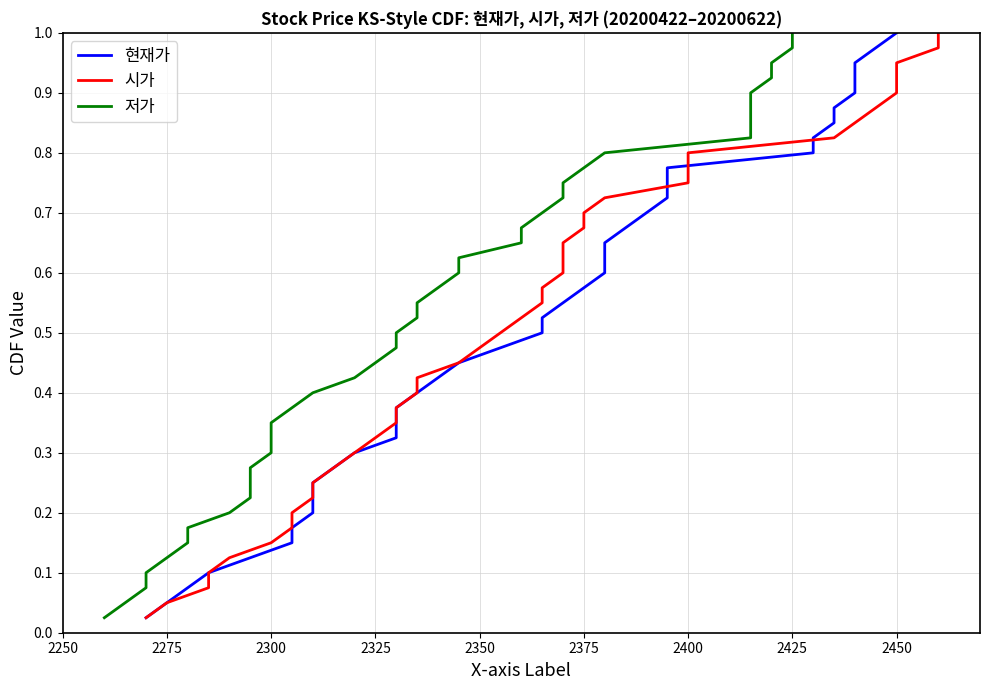

What is the average value of the 저가 series?

0.5